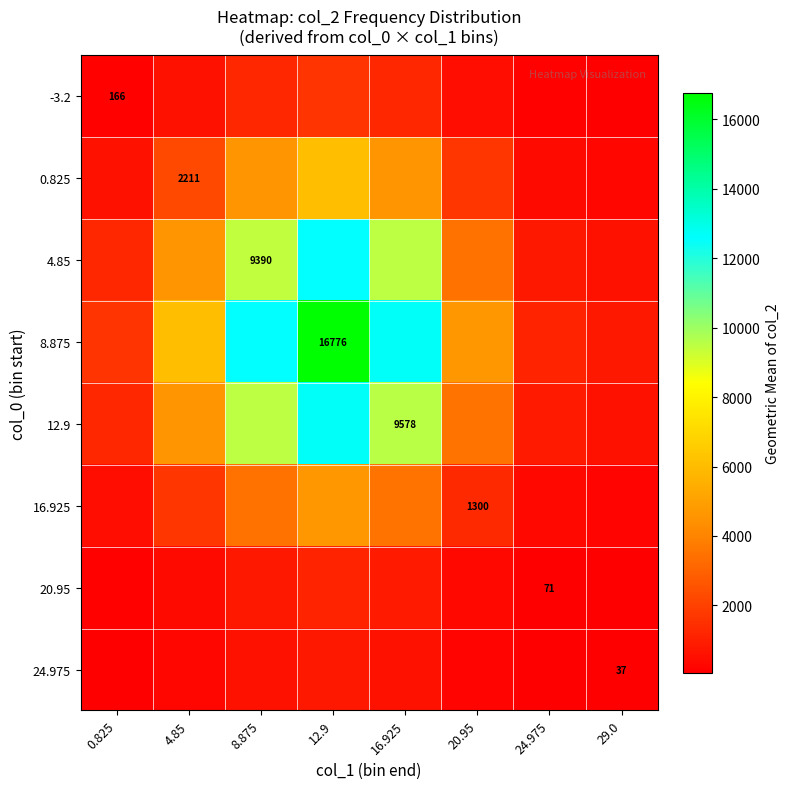

Which series has the largest range (max minus min)?

8.875